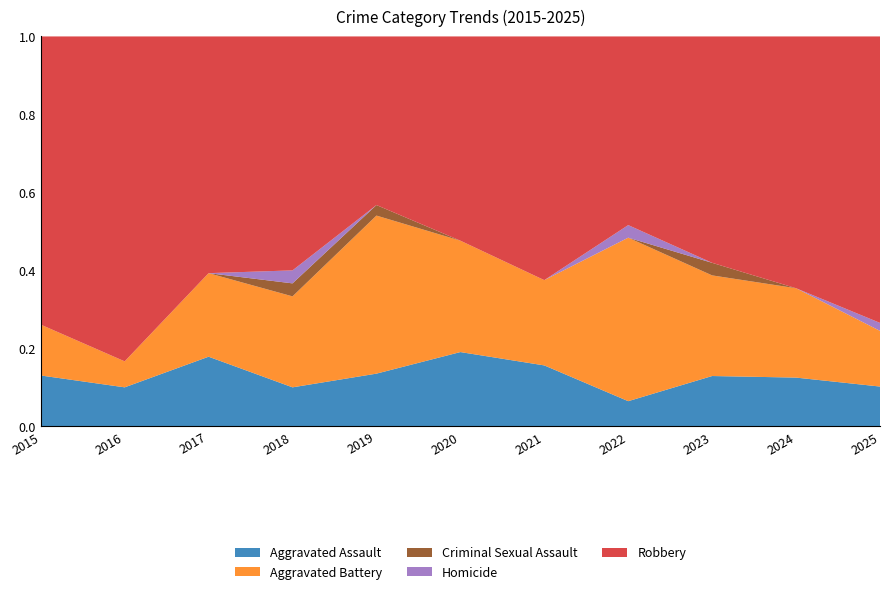

Reading left to right, transcribe all the data shown in this chart.

Aggravated Assault: 3	3	5	3	5	4	5	2	4	6	5
Aggravated Battery: 3	2	6	7	15	6	7	13	8	11	7
Criminal Sexual Assault: 0	0	0	1	1	0	0	0	1	0	0
Homicide: 0	0	0	1	0	0	0	1	0	0	1
Robbery: 17	25	17	18	16	11	20	15	18	31	36